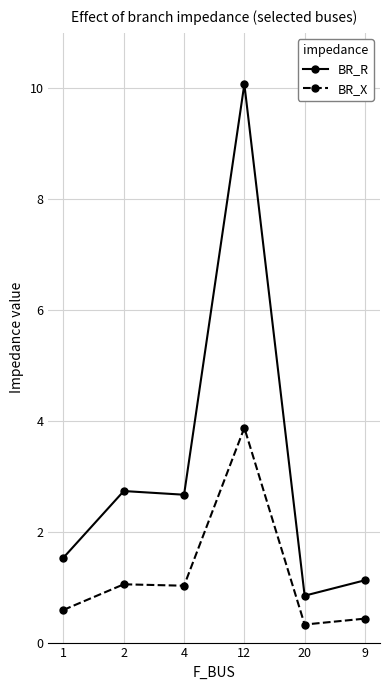

True or false: BR_R and BR_X cross at least once.

False